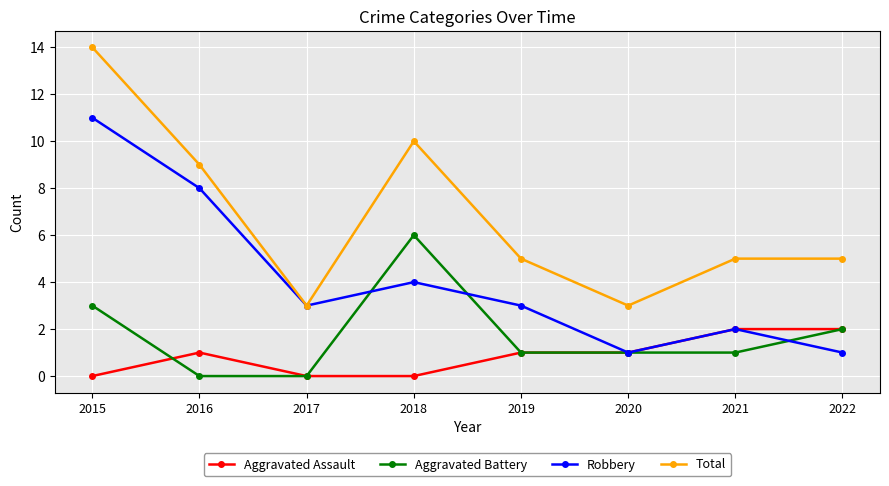

Reading left to right, extract all data points from this chart.

Aggravated Assault: 2015=0	2016=1	2017=0	2018=0	2019=1	2020=1	2021=2	2022=2
Aggravated Battery: 2015=3	2016=0	2017=0	2018=6	2019=1	2020=1	2021=1	2022=2
Robbery: 2015=11	2016=8	2017=3	2018=4	2019=3	2020=1	2021=2	2022=1
Total: 2015=14	2016=9	2017=3	2018=10	2019=5	2020=3	2021=5	2022=5